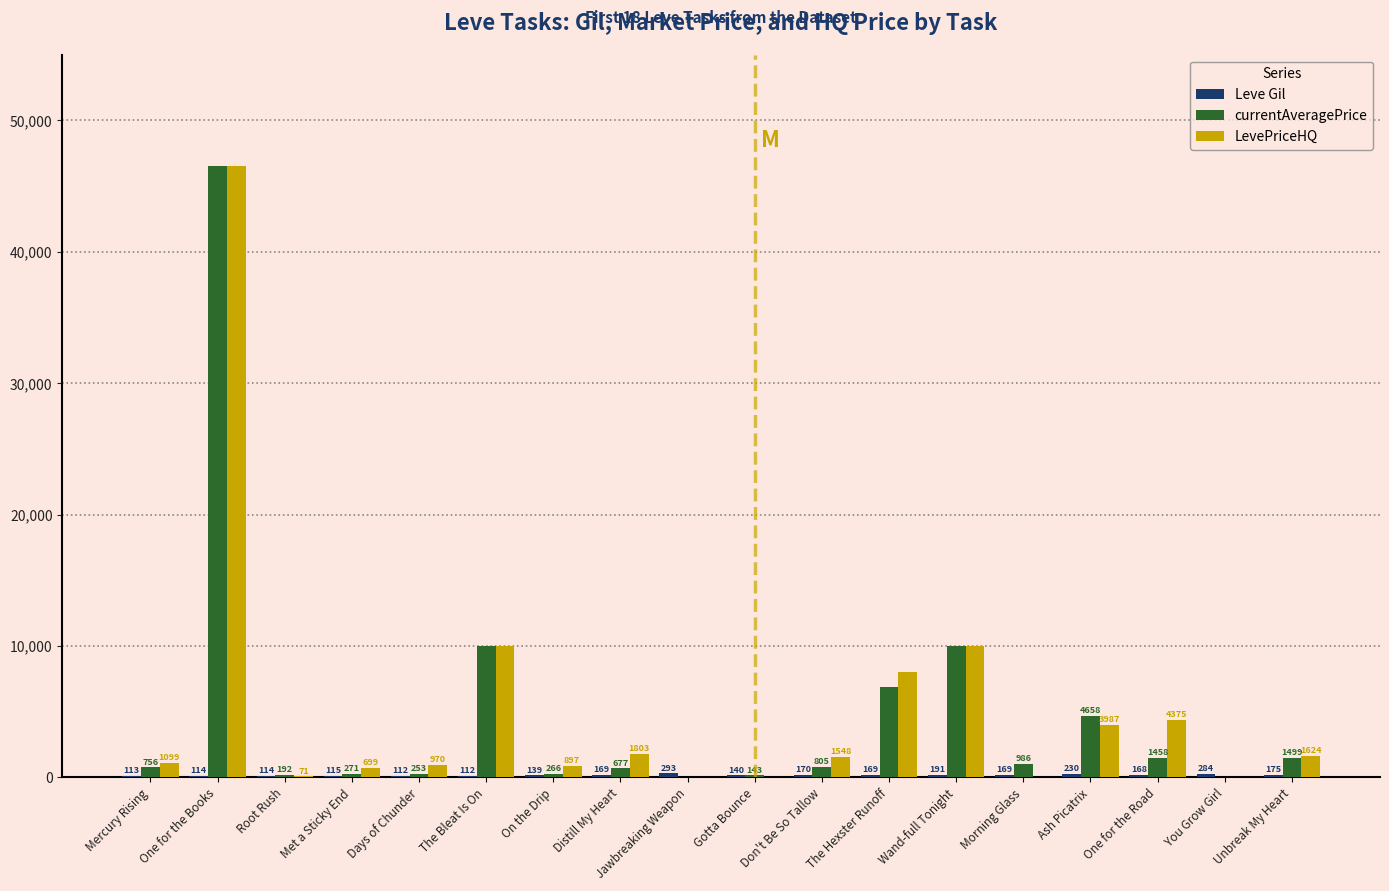

Which category has the highest value across all series?

One for the Books